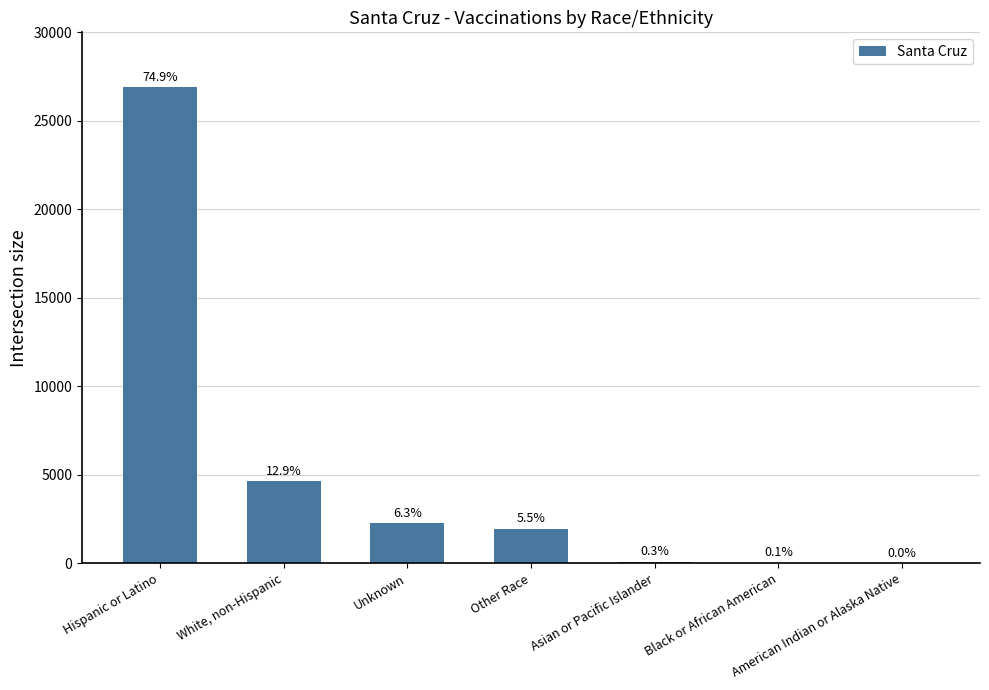

Are the bars horizontal?

No